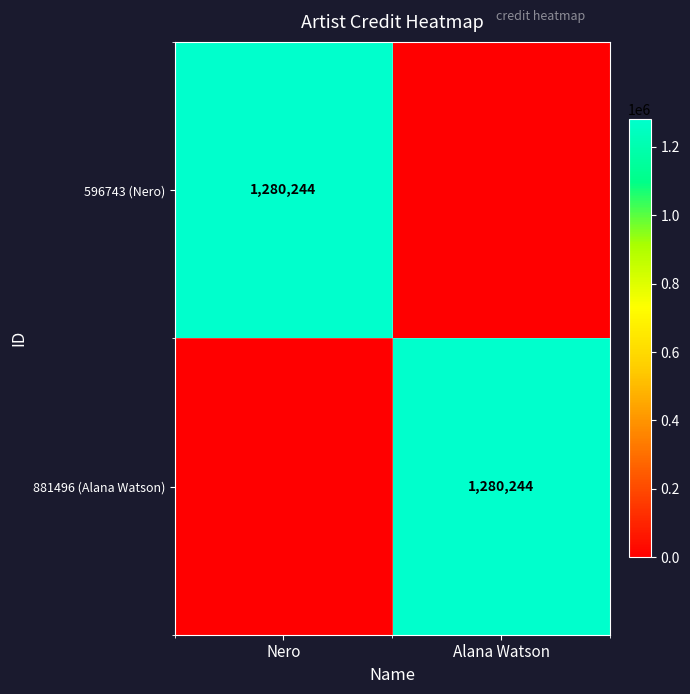

The 596743 (Nero) series shows 580849 at Nero. True or false?

False